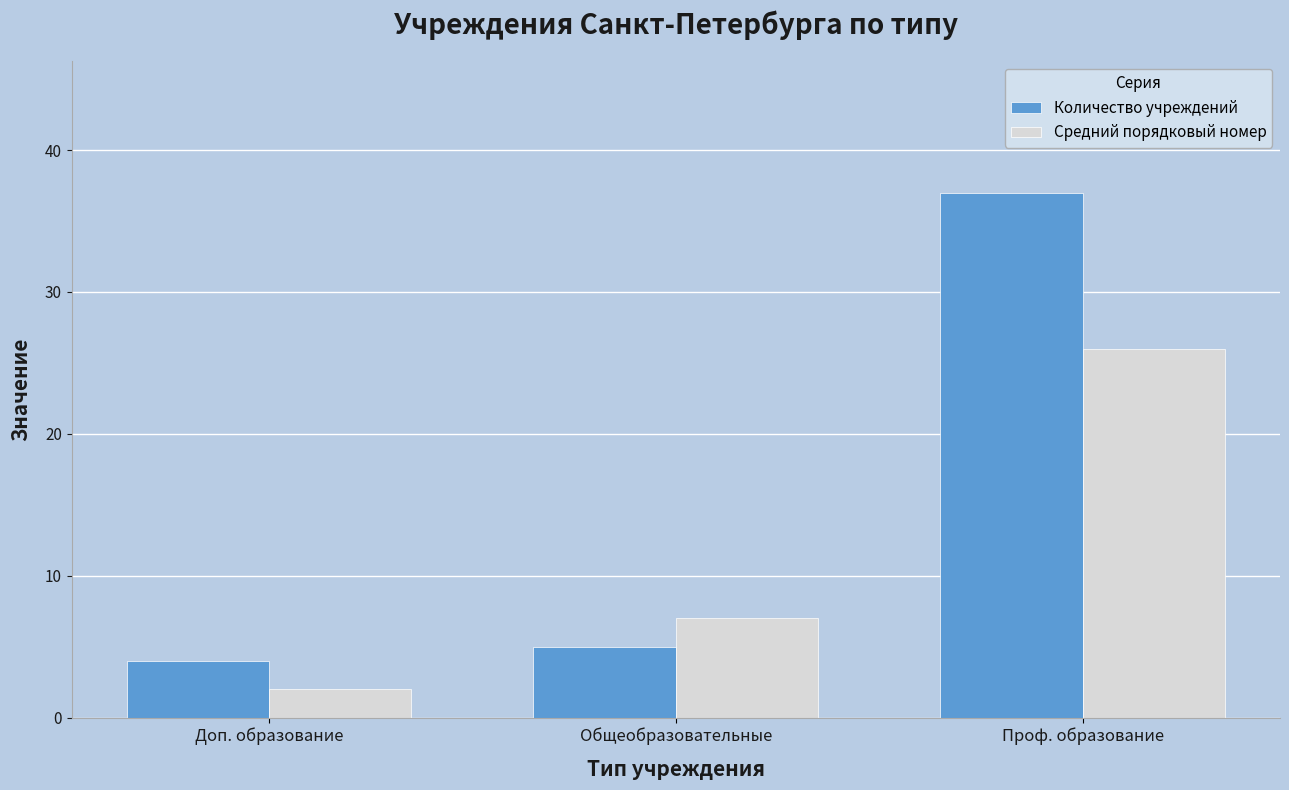

What is the sum of the Количество учреждений values at Общеобразовательные and Доп. образование?

9